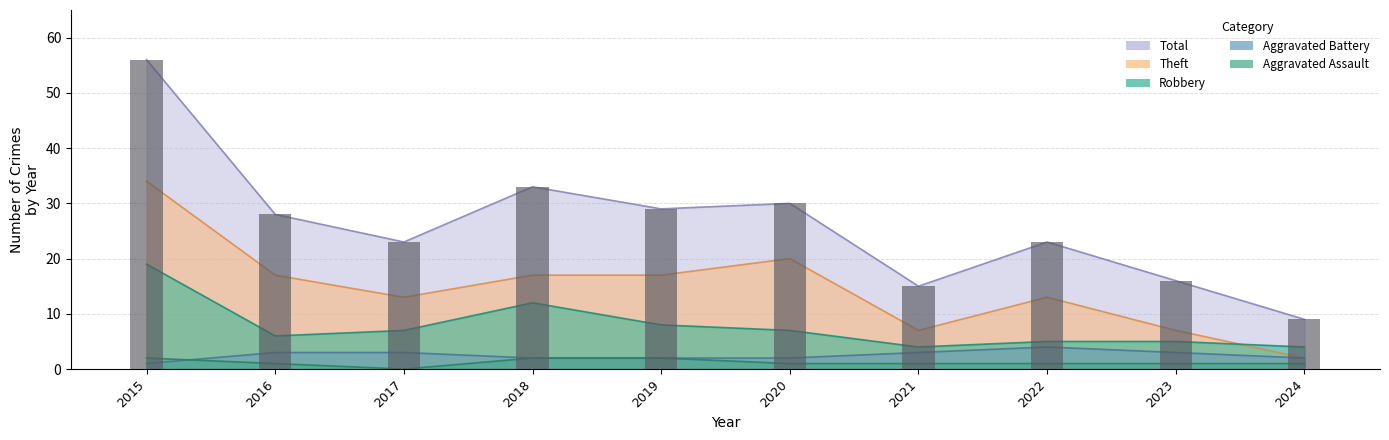

True or false: Theft has a value of 17 at 2018.

True